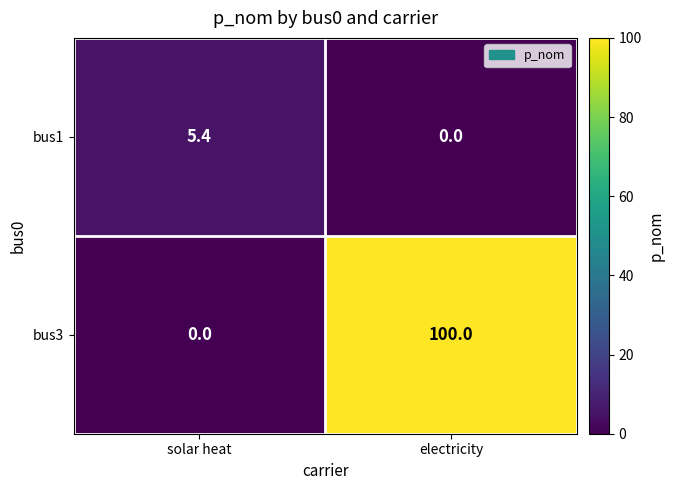

The value of bus3 at solar heat is -39.1. True or false?

False